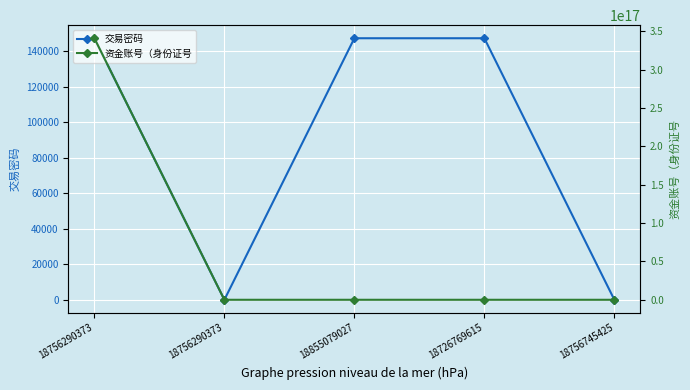

Is the value of 资金账号（身份证号 at 18756745425 greater than the value of 交易密码 at 18855079027?

No